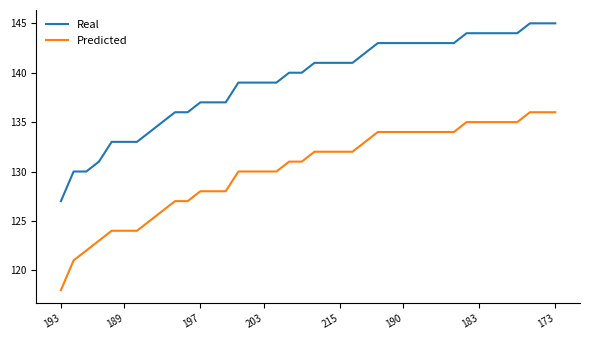

What is the lowest value of the Predicted series?

118